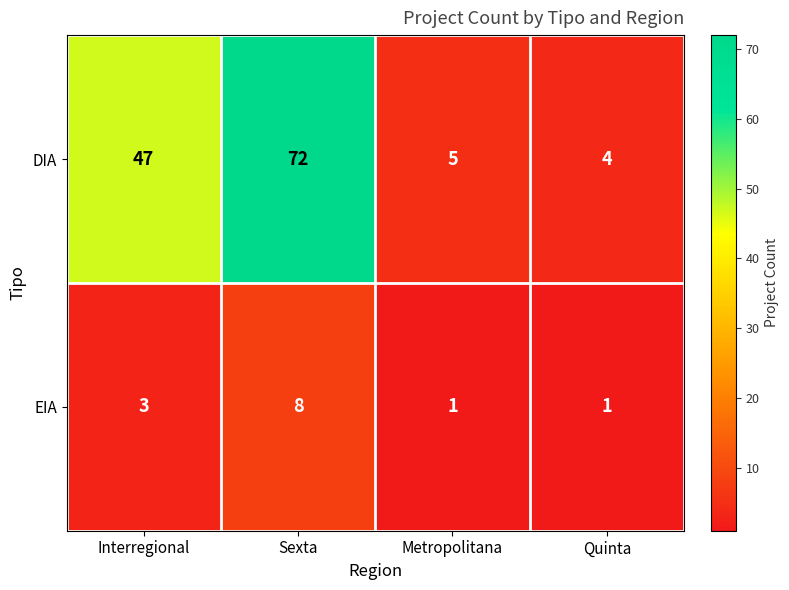

List the series in order of their peak value, highest first.

DIA, EIA